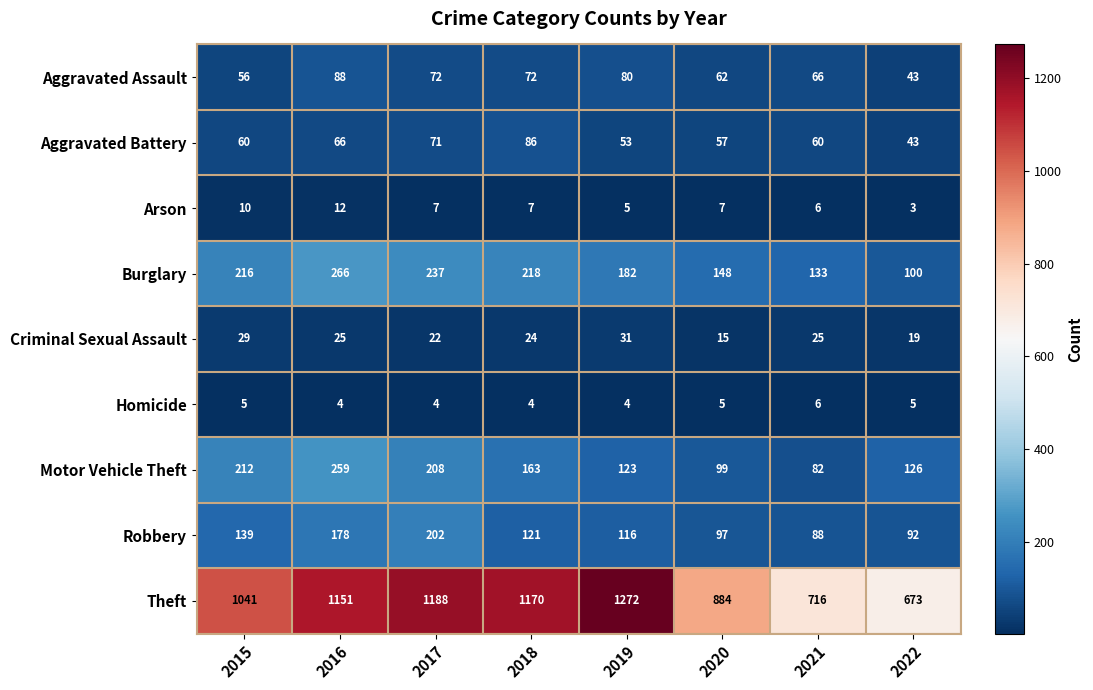

Where is Burglary nearest to the value 183?

2019